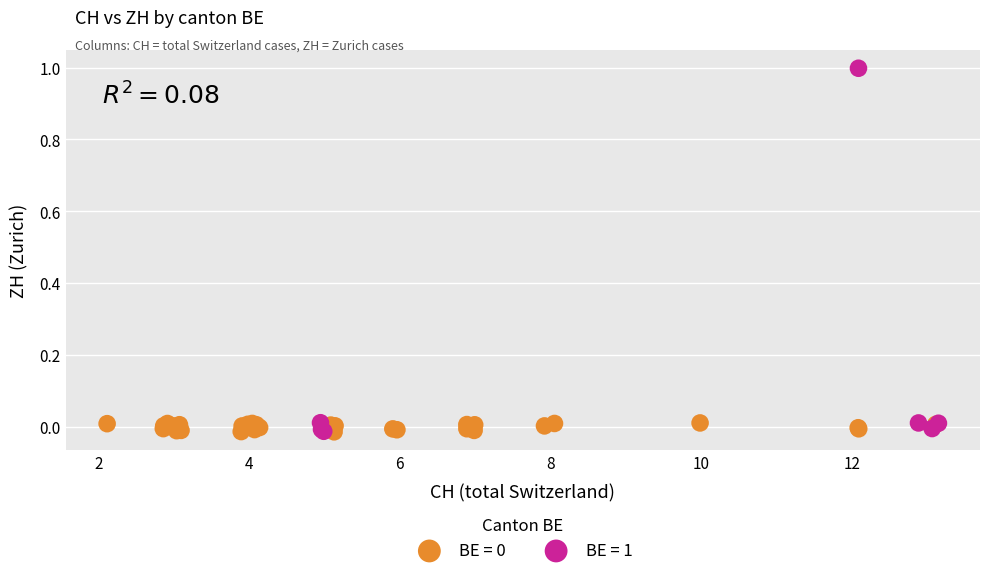

Which series contains the highest Y value?

BE = 1